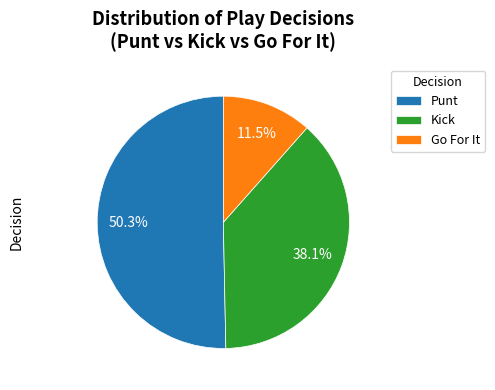

Which has a higher value, Punt or Go For It?

Punt